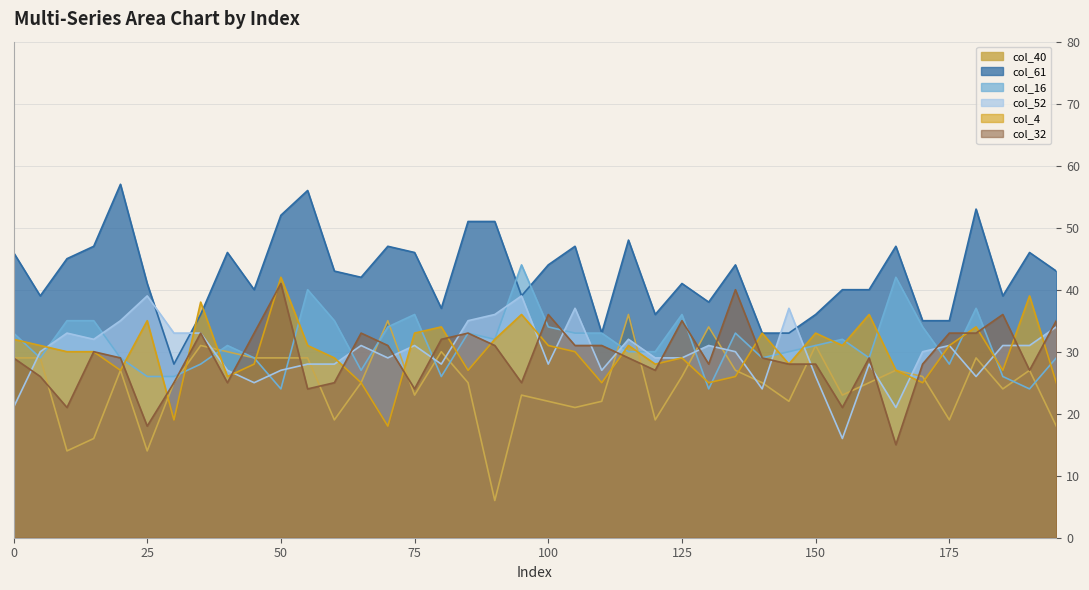

What is the highest value of the col_61 series?

57